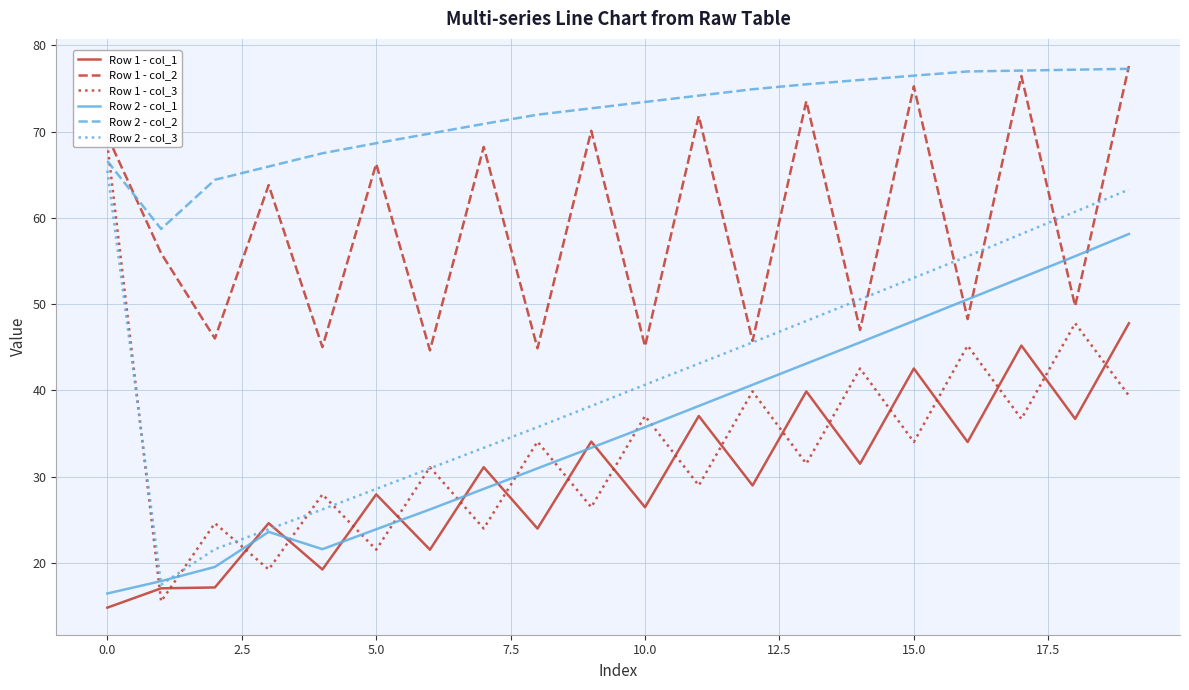

True or false: Row 1 - col_2 and Row 1 - col_1 cross at least once.

False